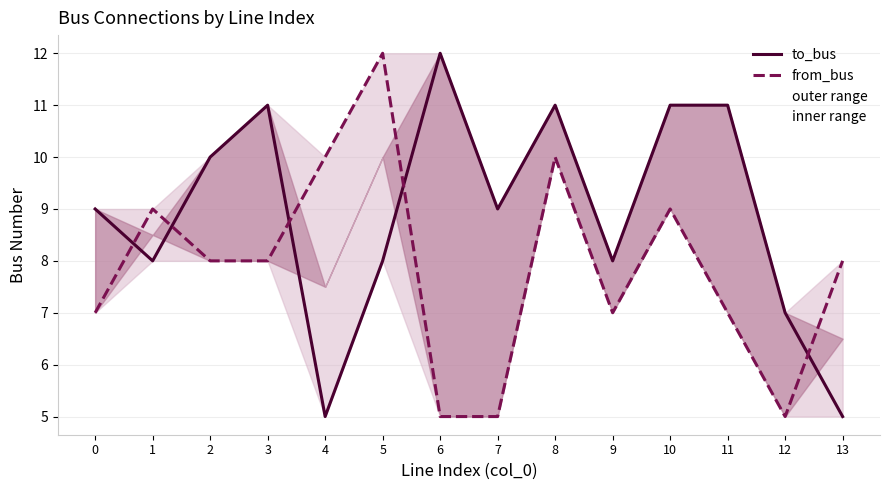

Between 13 and 5, which is larger?

5